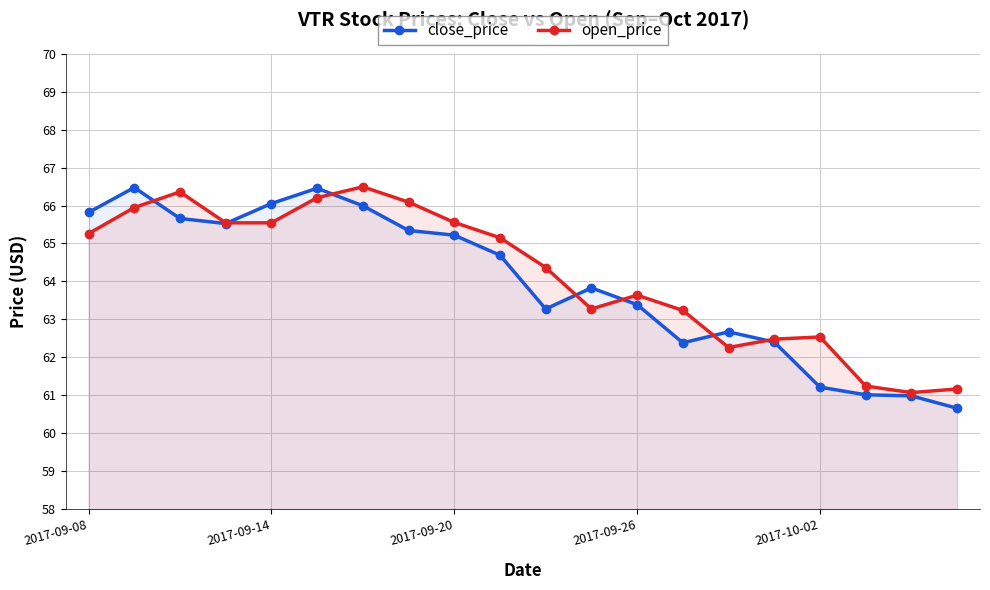

Between 13 and 18, which series saw the biggest shift?

open_price